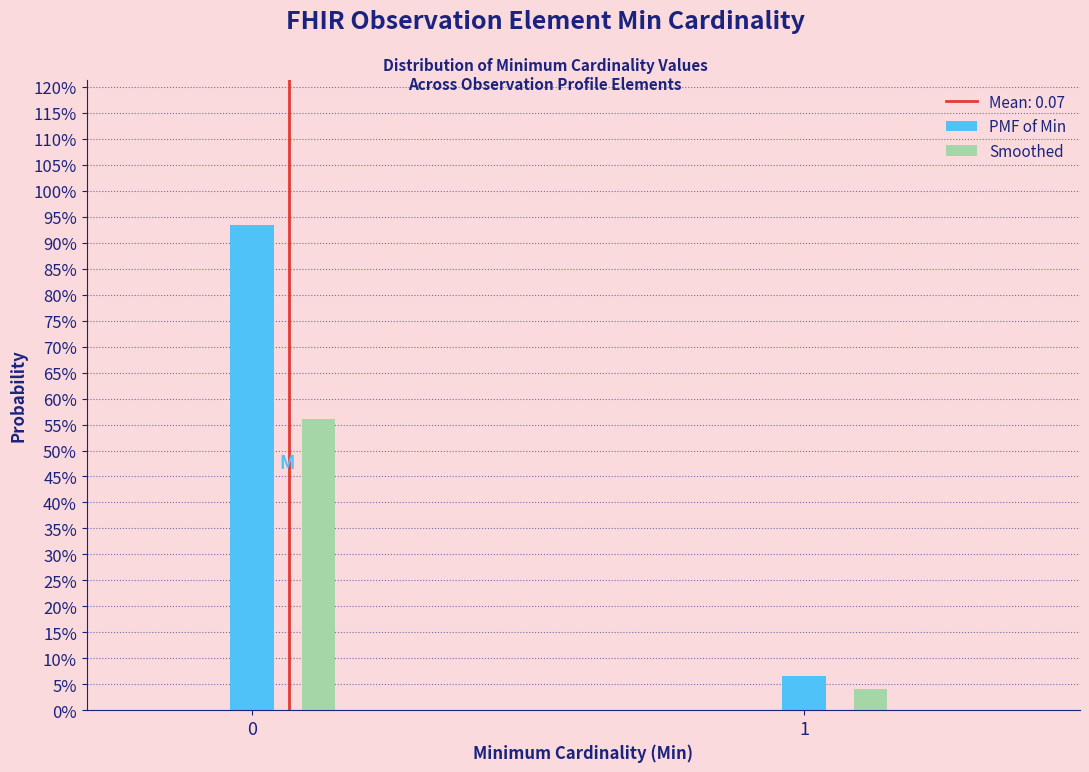

Are the bars grouped side by side (vs. stacked)?

Yes